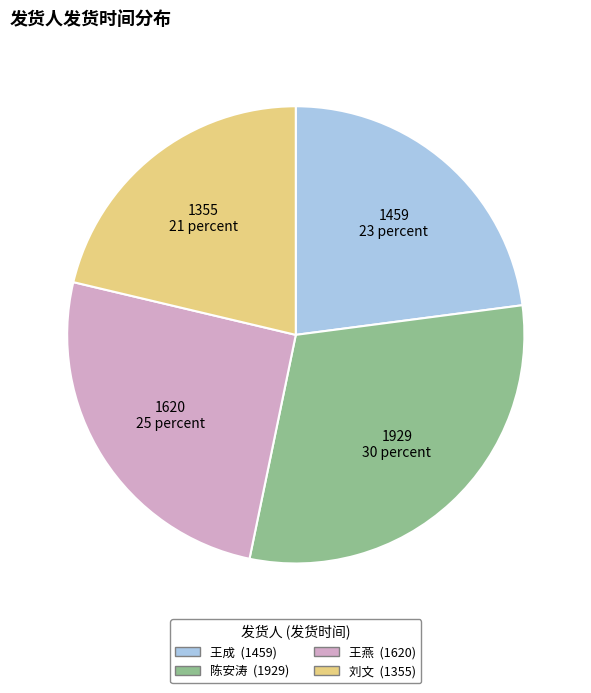

The 刘文 slice represents 21% of the pie. True or false?

True